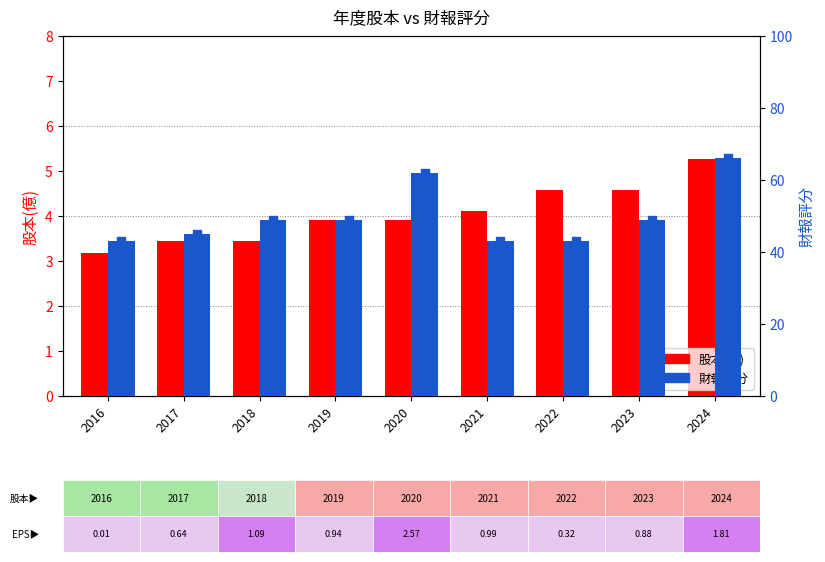

At which category is the sum across all series the highest?

2024